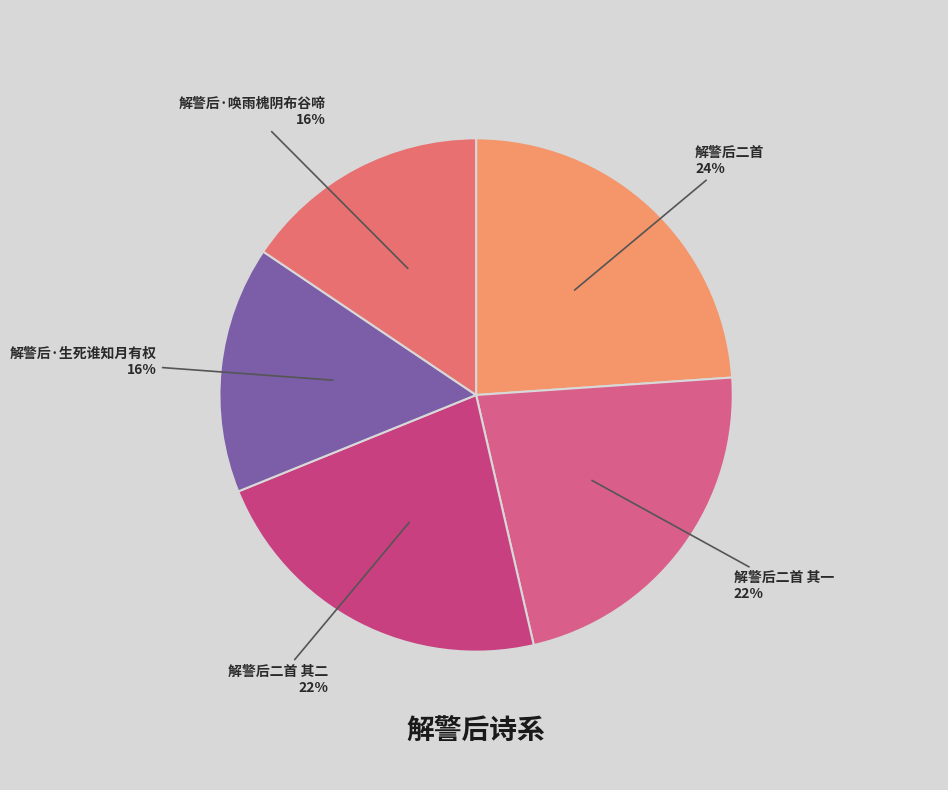

Which category has the smallest portion of the pie?

解警后·唤雨槐阴布谷啼